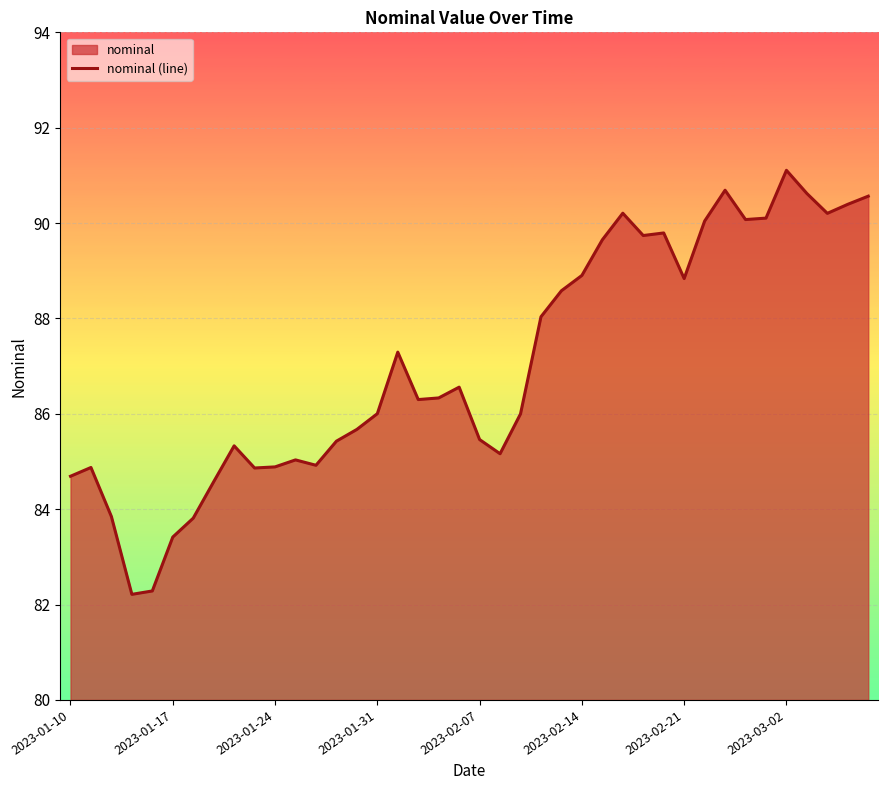

What is the average value?

87.1